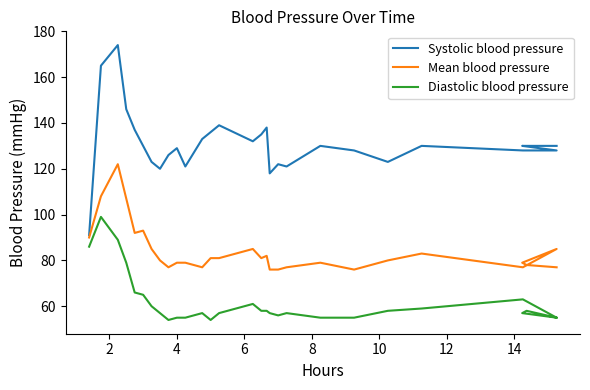

Is it true that Systolic blood pressure equals 220 at 25?

False